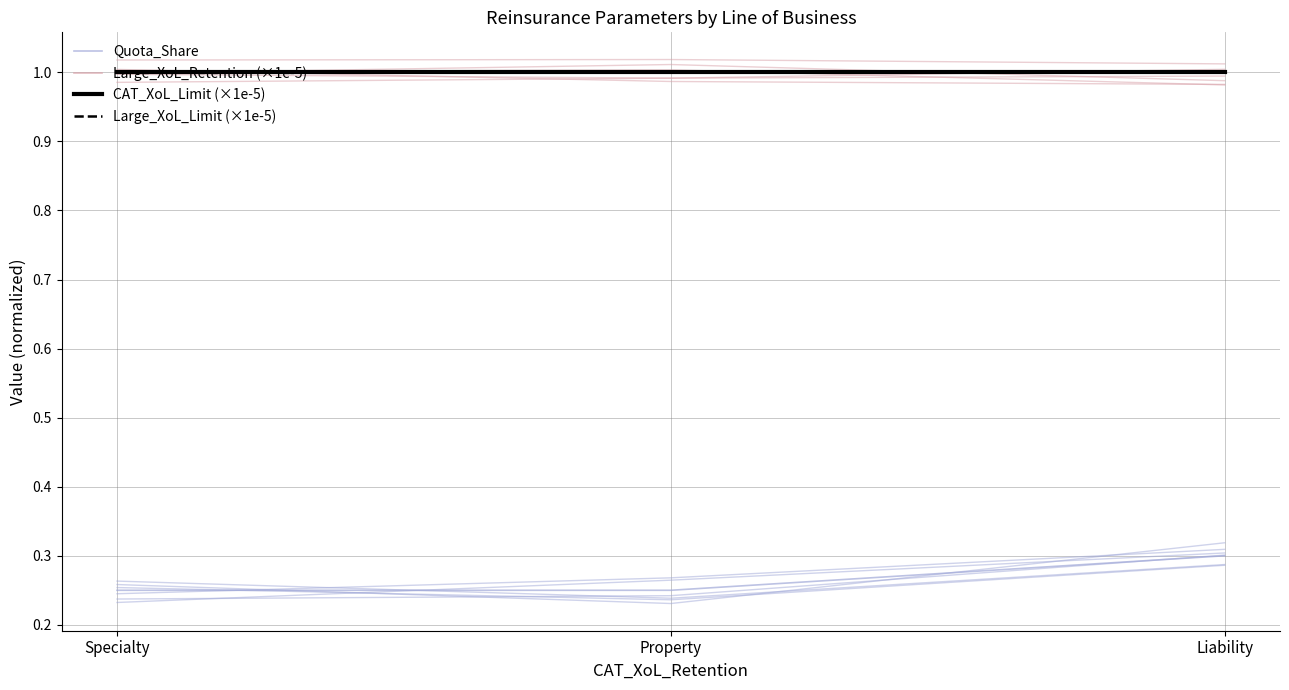

What is the difference between the highest and lowest values at Specialty?

0.8